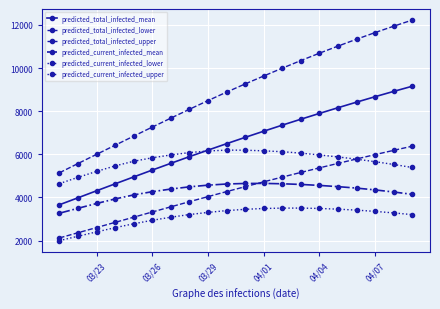

Which series has the widest spread of values?

predicted_total_infected_upper